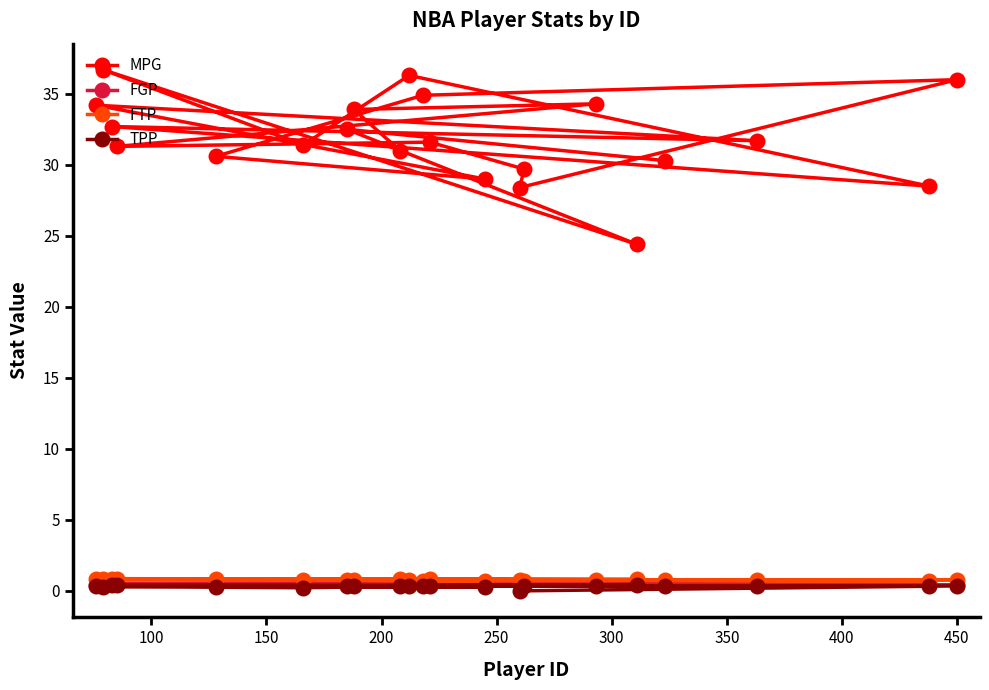

What is the greatest value displayed?

36.7